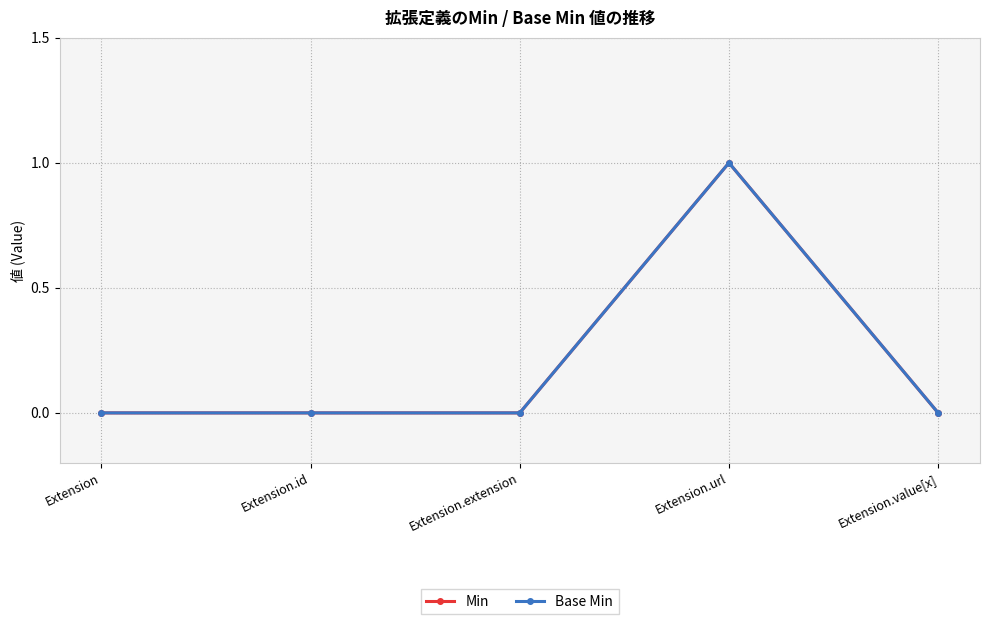

At which category is the sum across all series the highest?

Extension.url